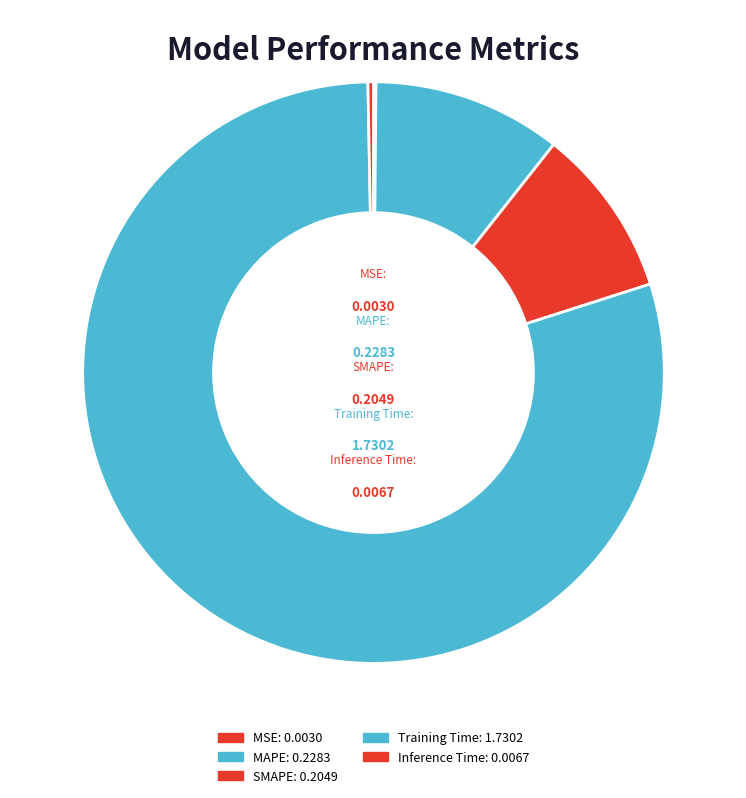

What is the largest slice in the pie chart?

Training Time